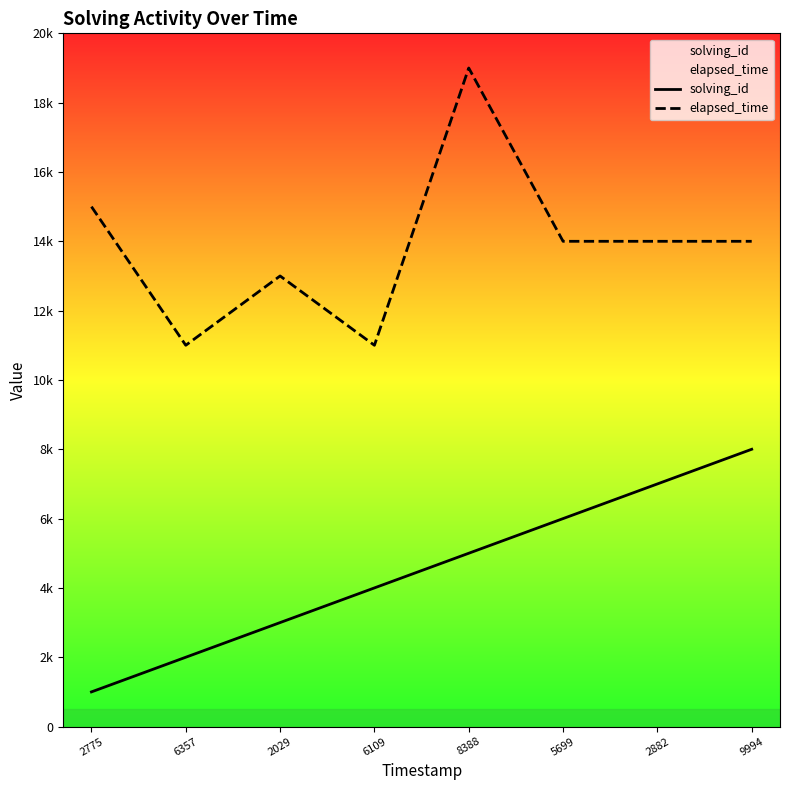

True or false: elapsed_time has a value of 11000 at 6109.

True